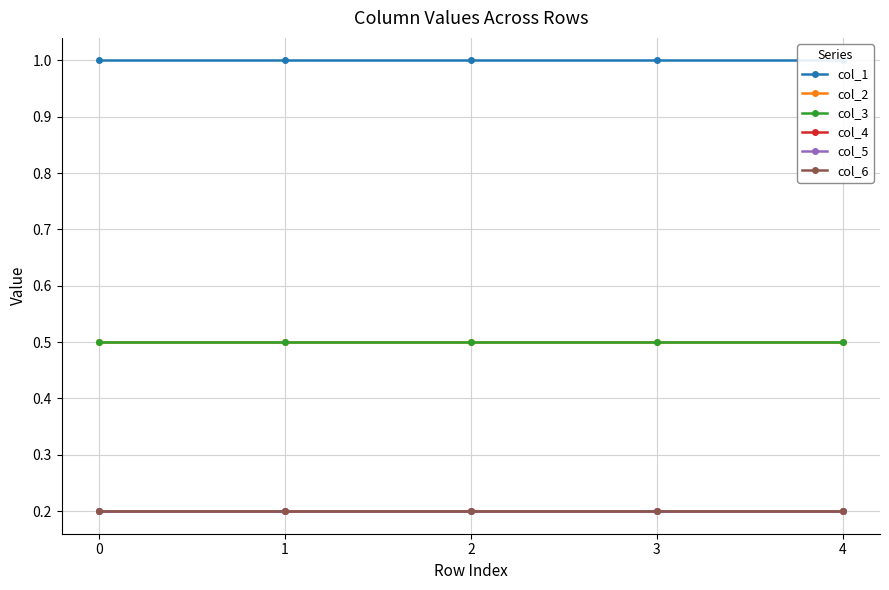

What are all the series names shown in the legend?

col_1, col_2, col_3, col_4, col_5, col_6